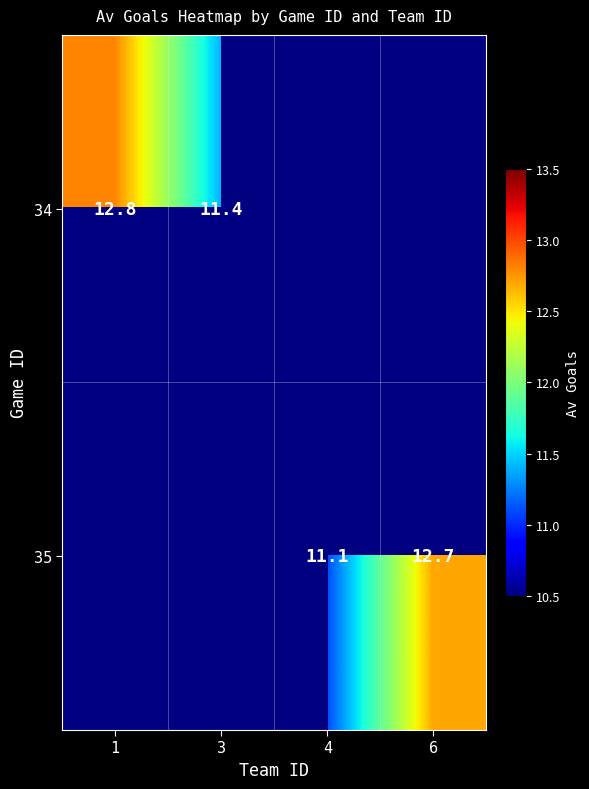

Is the value of 34 at 1 greater than the value of 35 at 4?

Yes